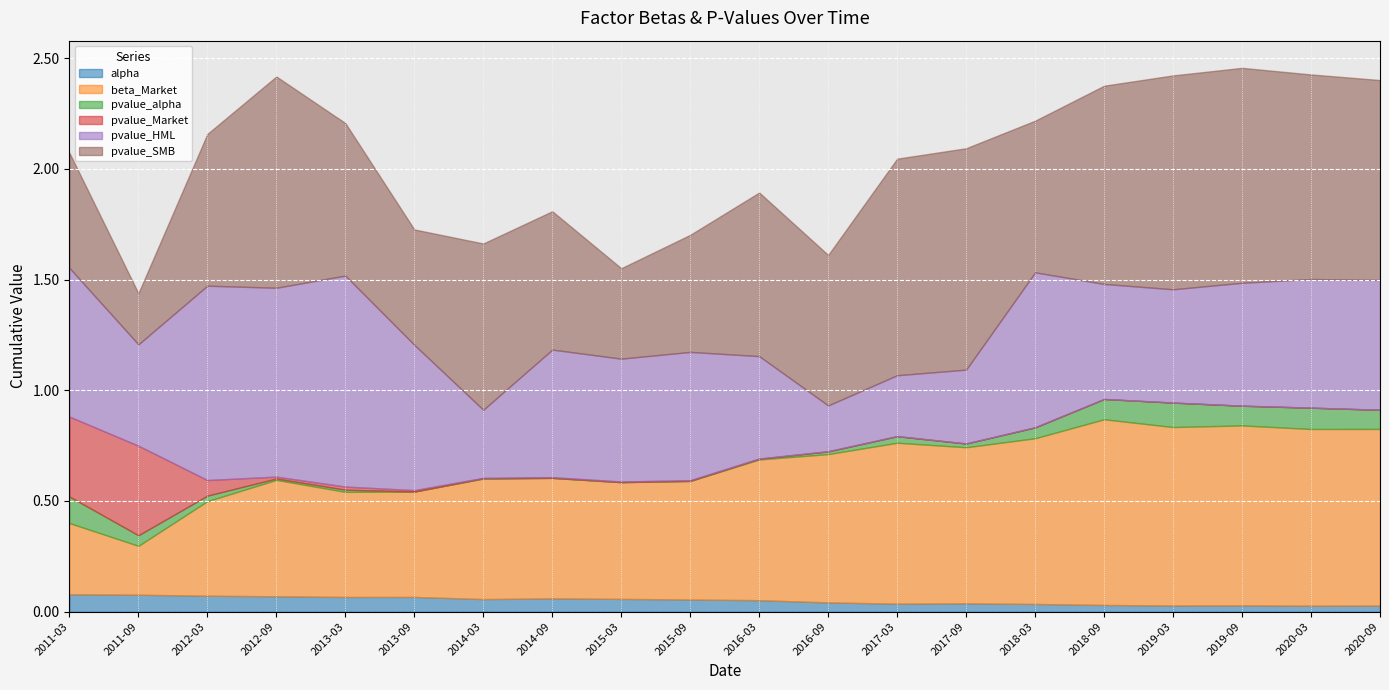

List the series in order of their peak value, lowest first.

alpha, pvalue_alpha, pvalue_Market, beta_Market, pvalue_HML, pvalue_SMB